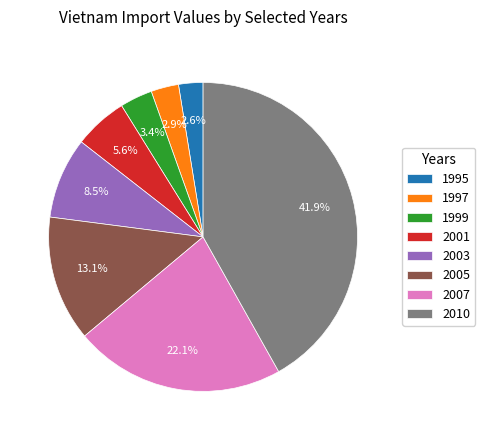

To the nearest percent, what is the combined percentage of 2010 and 2003?

50%